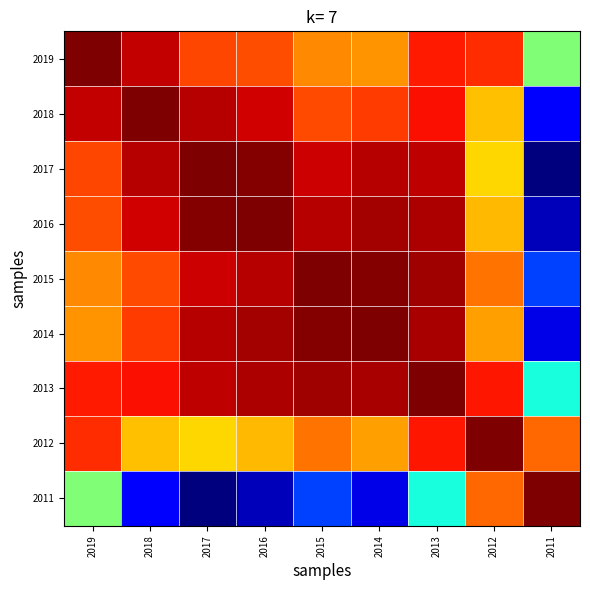

At how many categories does at least one series exceed 0?

9